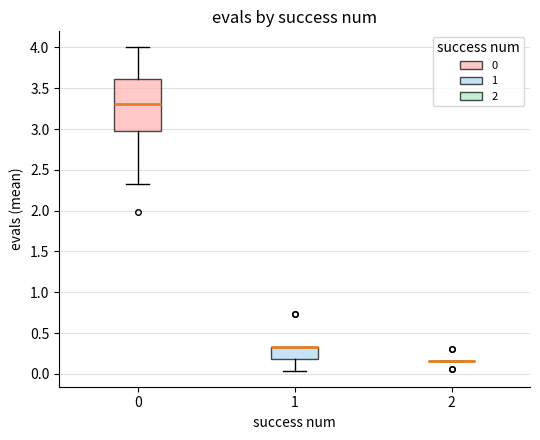

Comparing the boxes themselves (not the whiskers), which one is the tallest?

0